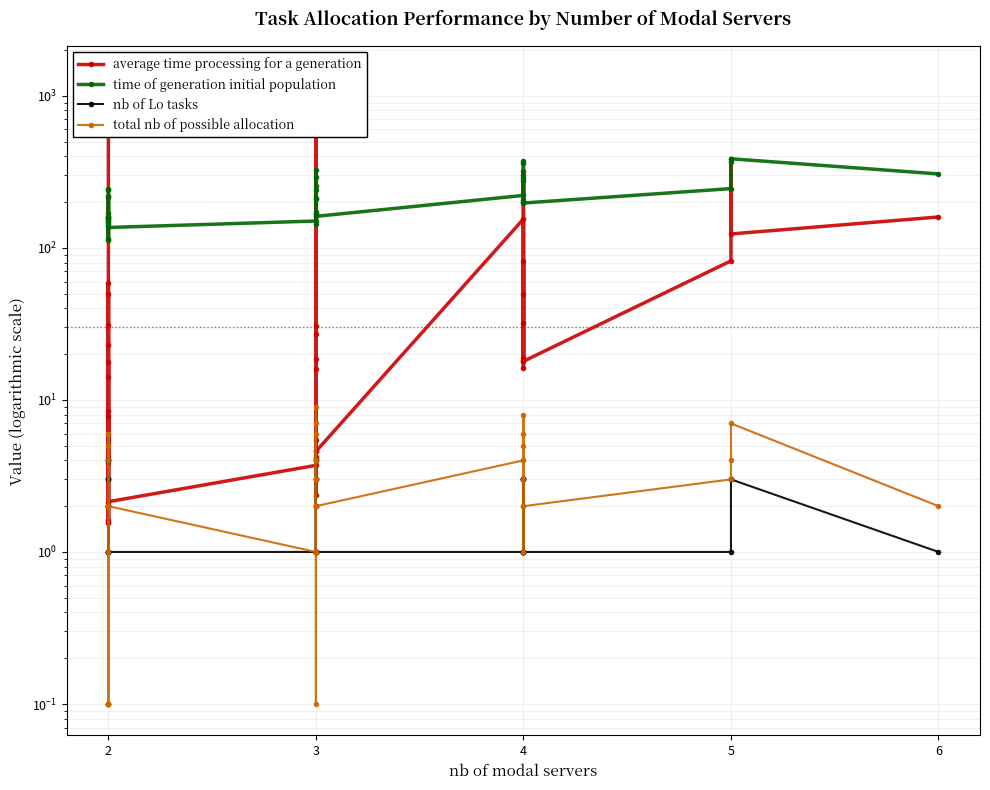

True or false: average time processing for a generation and nb of Lo tasks intersect in this chart.

False